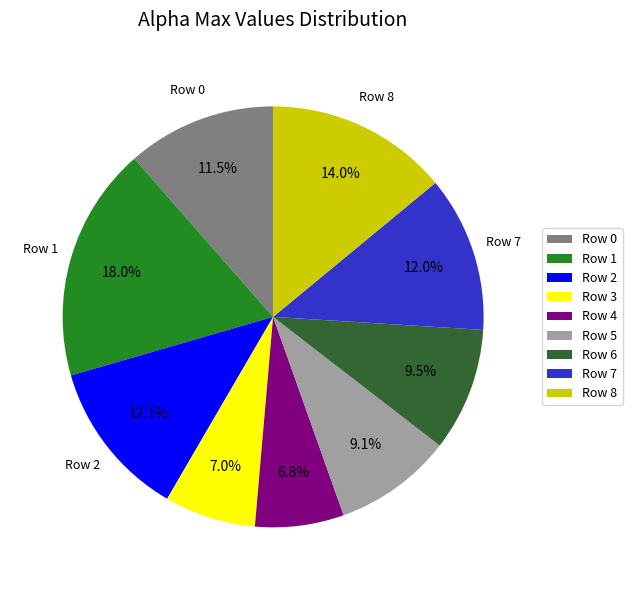

Which category has the biggest portion of the pie?

Row 1